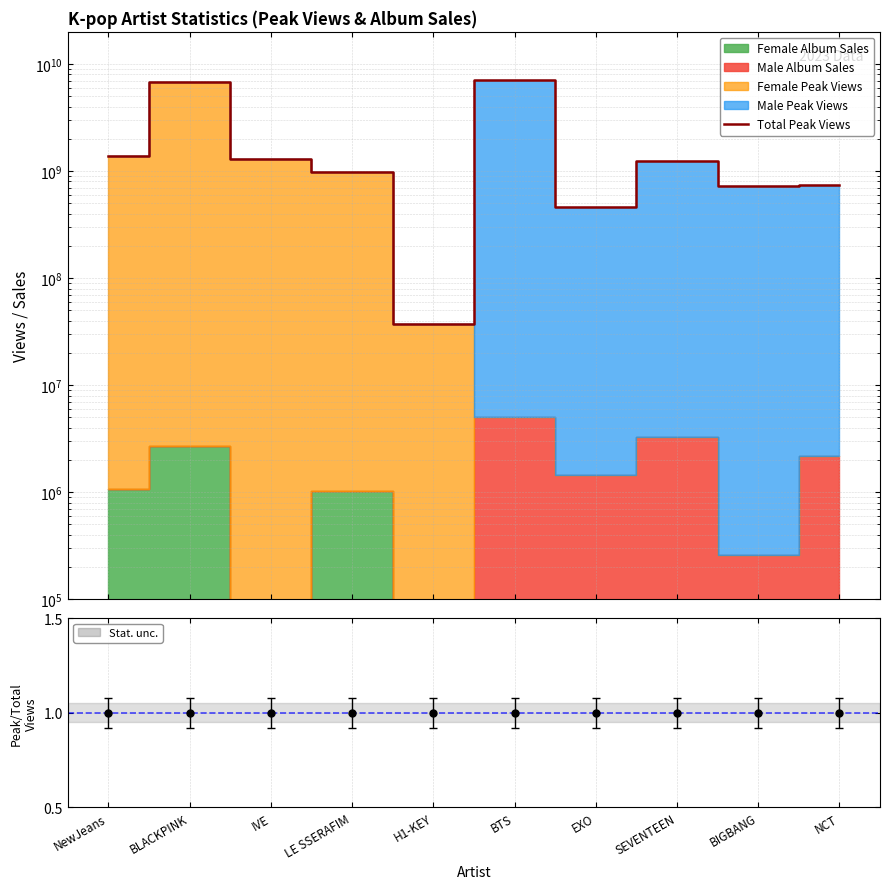

Reading left to right, what are all the values shown in this chart?

1391068991	6752702775	1300000000	976026011	37200000	7115002919	459445329	1243276543	726259779	739168436